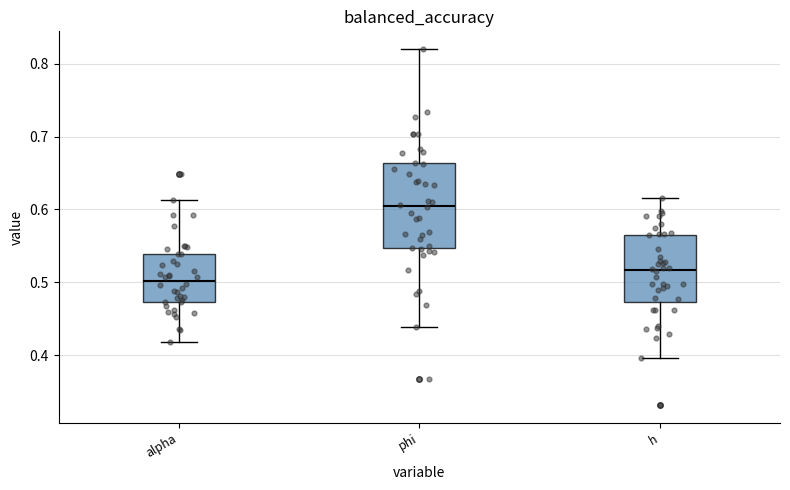

Comparing the boxes themselves (not the whiskers), which one is the tallest?

phi